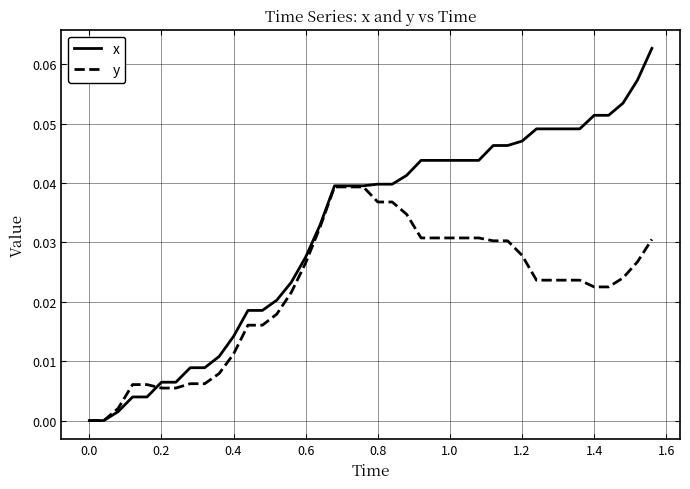

Rank the series by their maximum value, from highest to lowest.

x, y